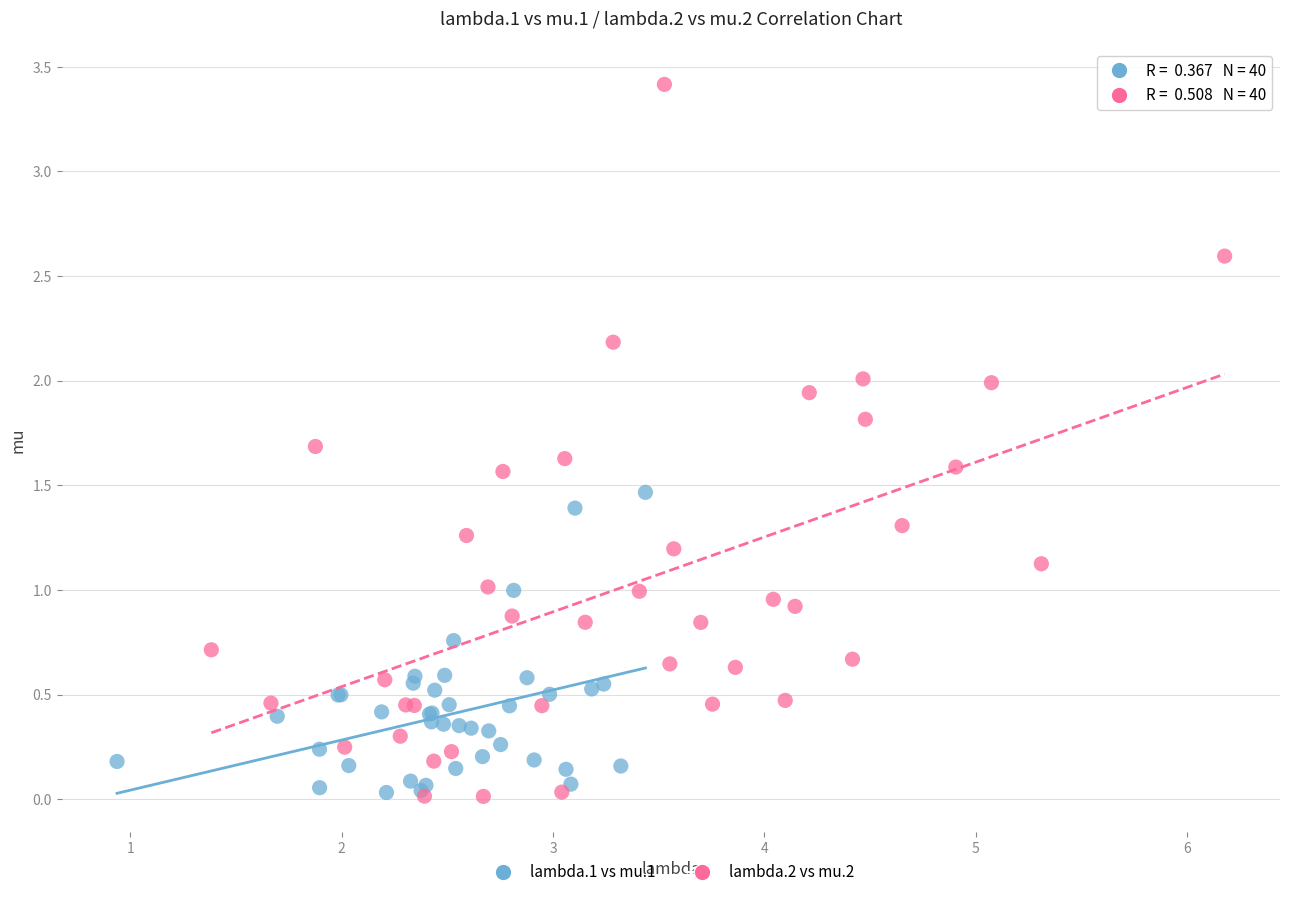

Which series has the widest spread of Y values?

lambda.2 vs mu.2